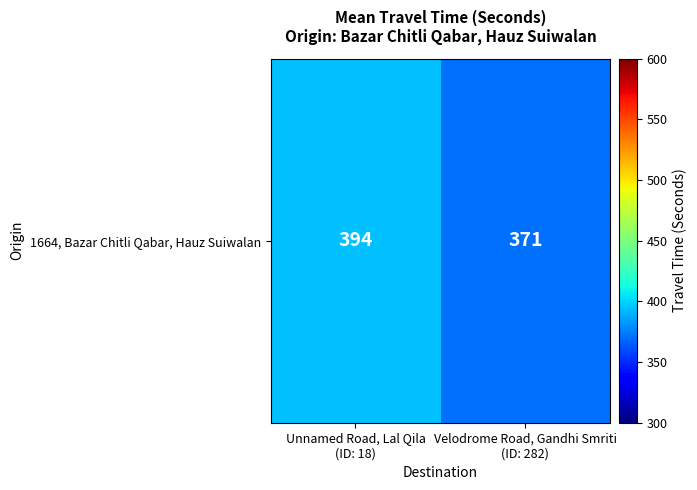

What is the change in value from Unnamed Road, Lal Qila
(ID: 18) to Velodrome Road, Gandhi Smriti
(ID: 282)?

-23